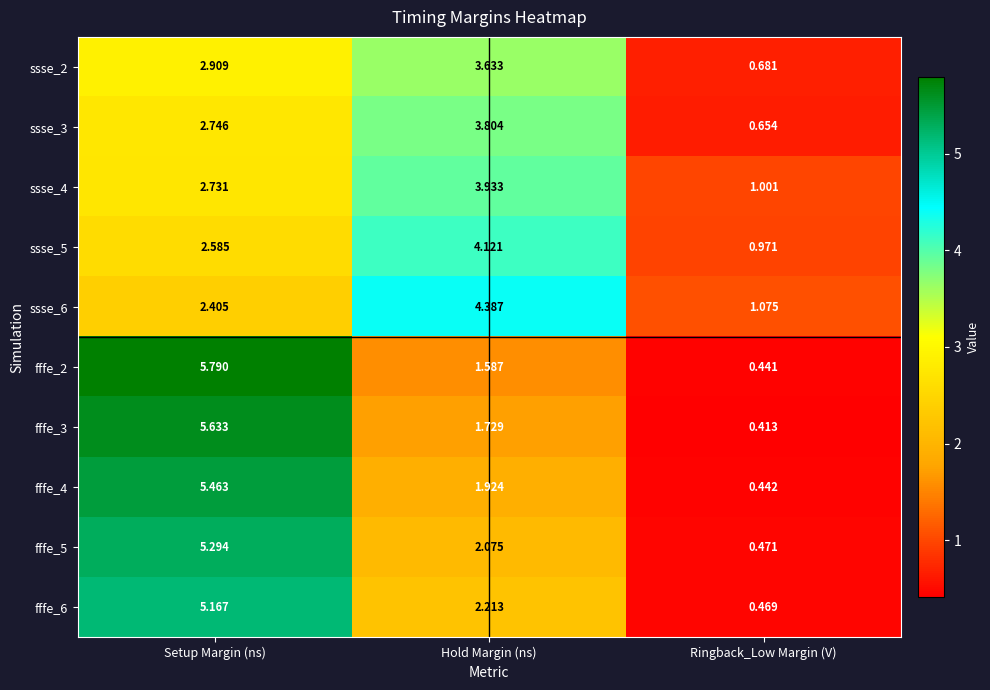

Rank the categories by ssse_2 value from highest to lowest.

Hold Margin (ns), Setup Margin (ns), Ringback_Low Margin (V)